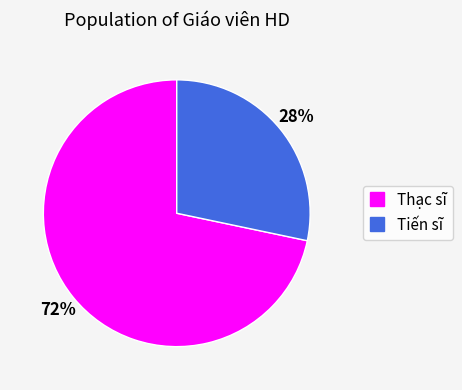

Do Thạc sĩ and Tiến sĩ together represent more than half of the pie?

Yes